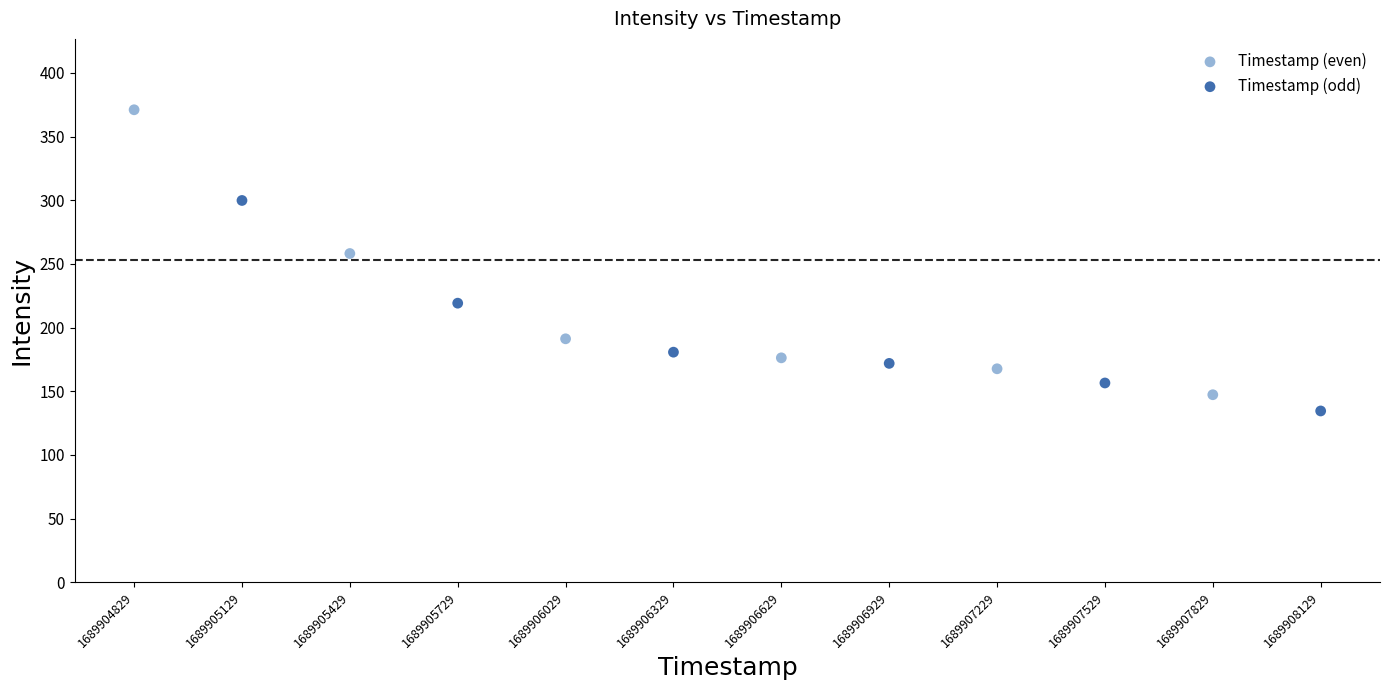

Which series has the widest spread of Y values?

Timestamp (even)